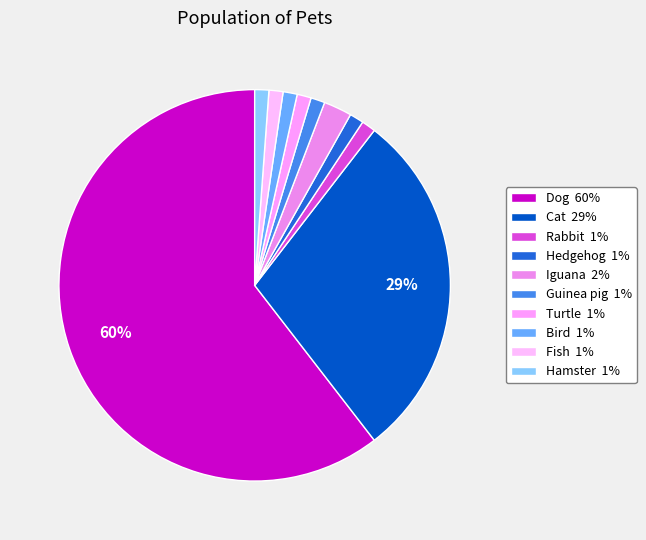

To the nearest percent, what is the combined percentage of Rabbit and Dog?

62%